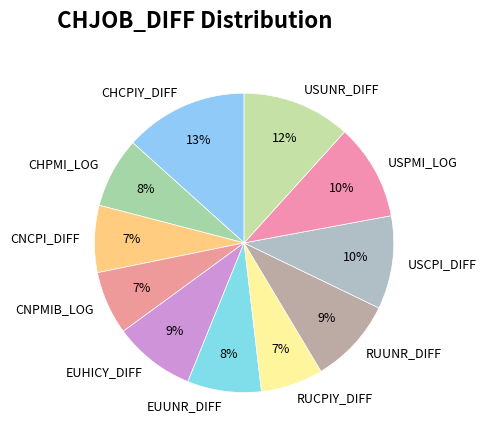

Is the sum of EUUNR_DIFF and CHCPIY_DIFF greater than half?

No